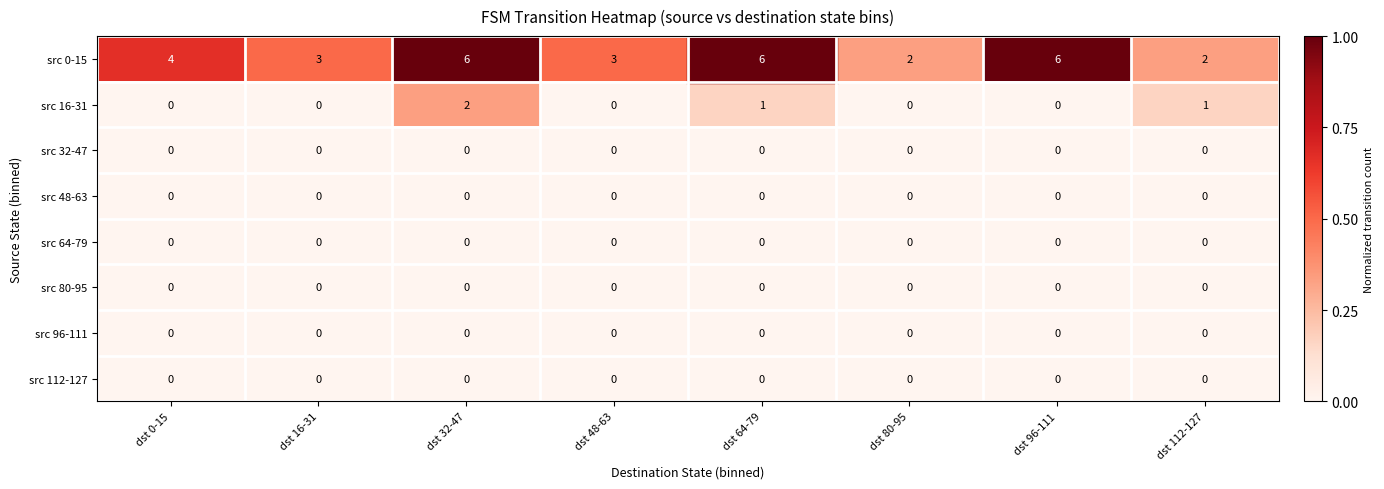

At how many categories does at least one series exceed 1?

8